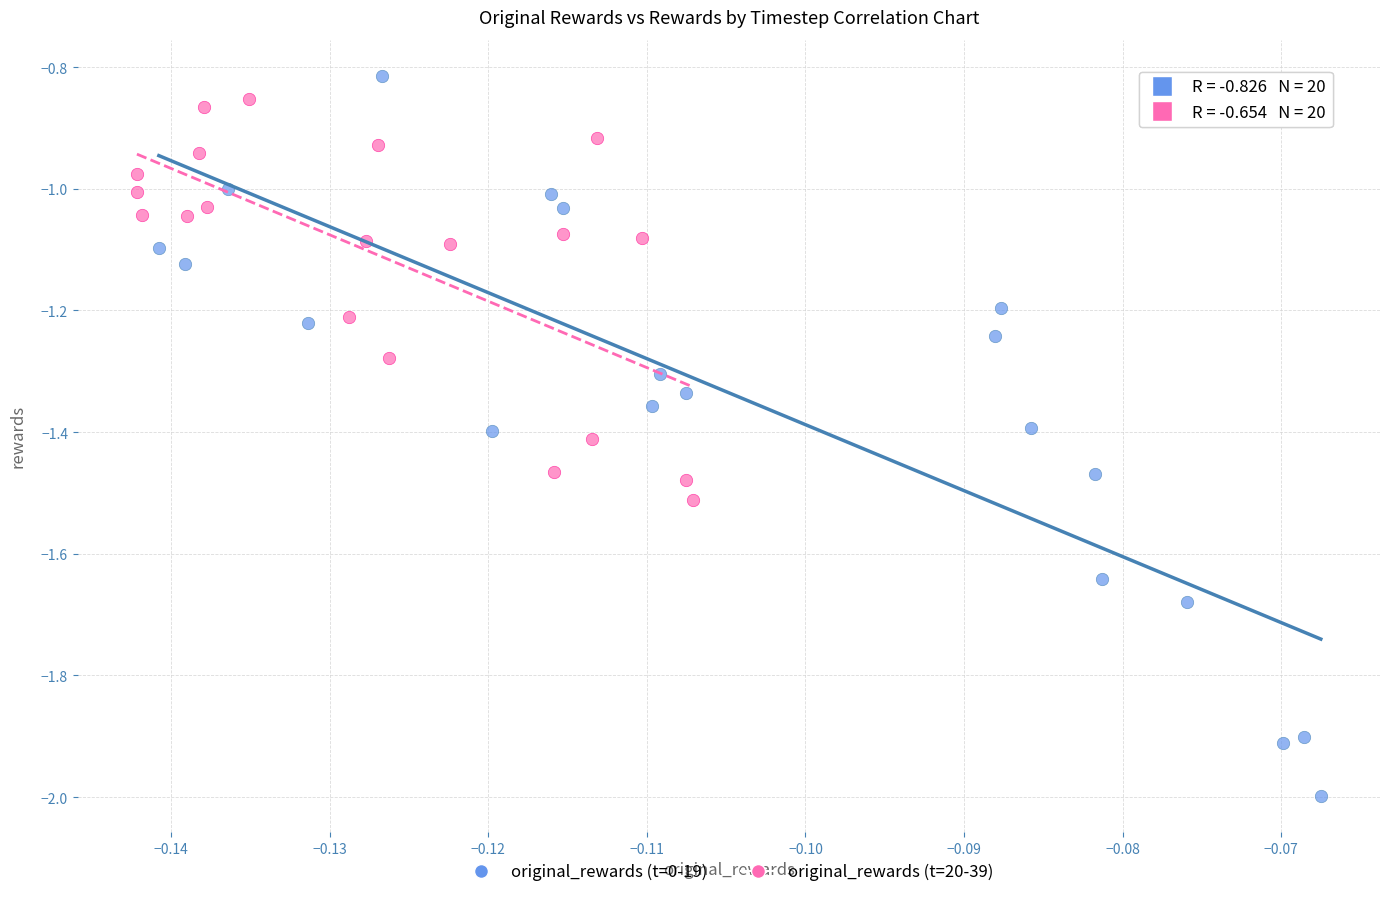

Which series has the widest spread of Y values?

original_rewards (t=0-19)